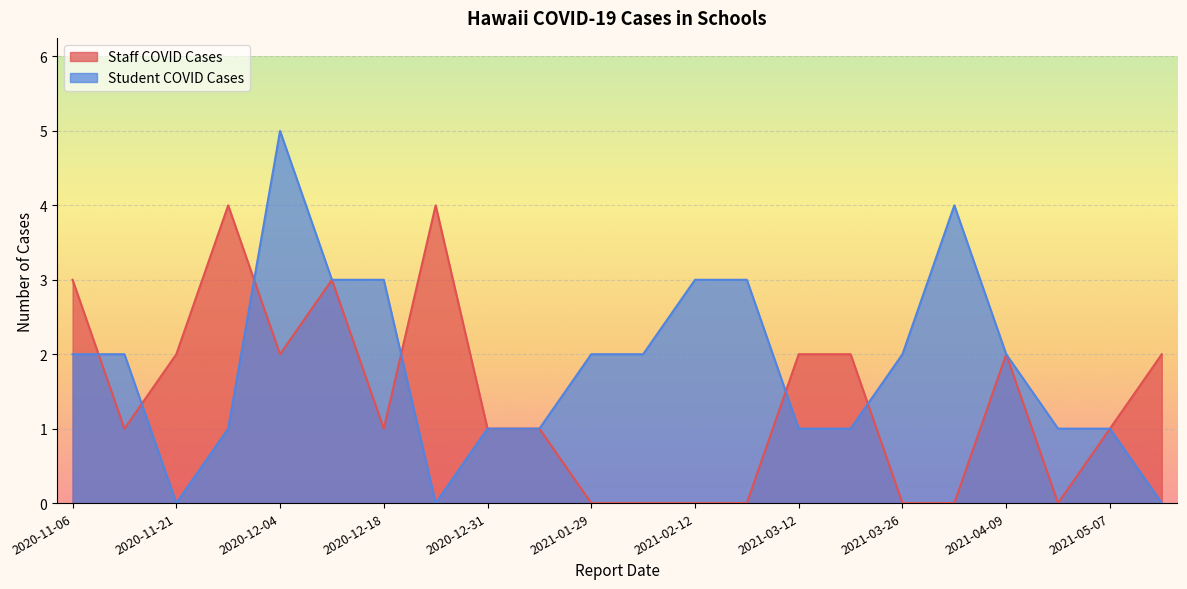

List the series in order of their overall mean, lowest first.

Staff COVID Cases, Student COVID Cases